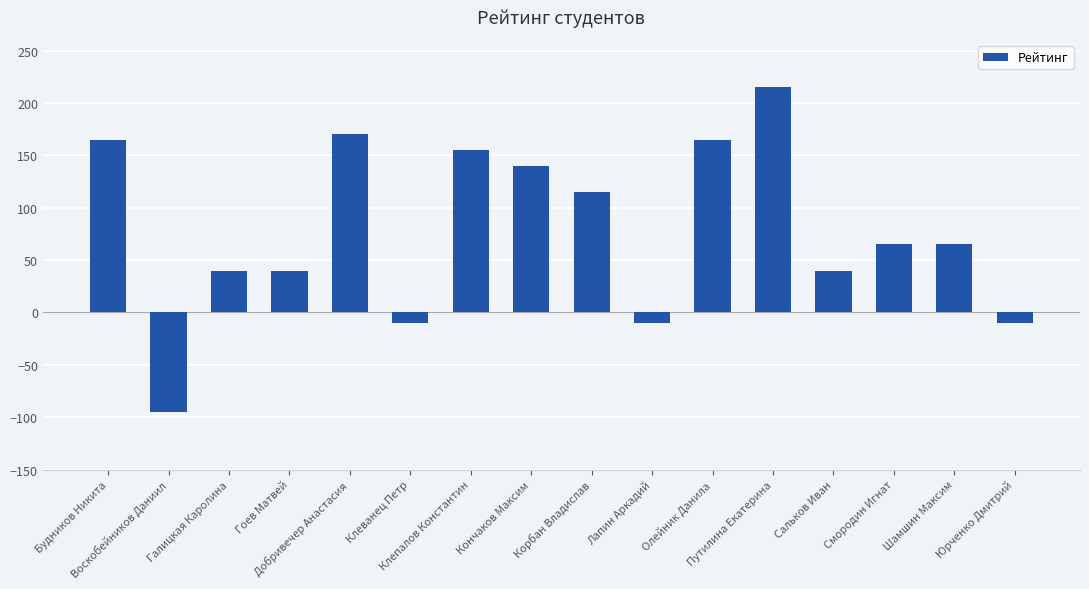

Does the chart contain stacked bars?

No